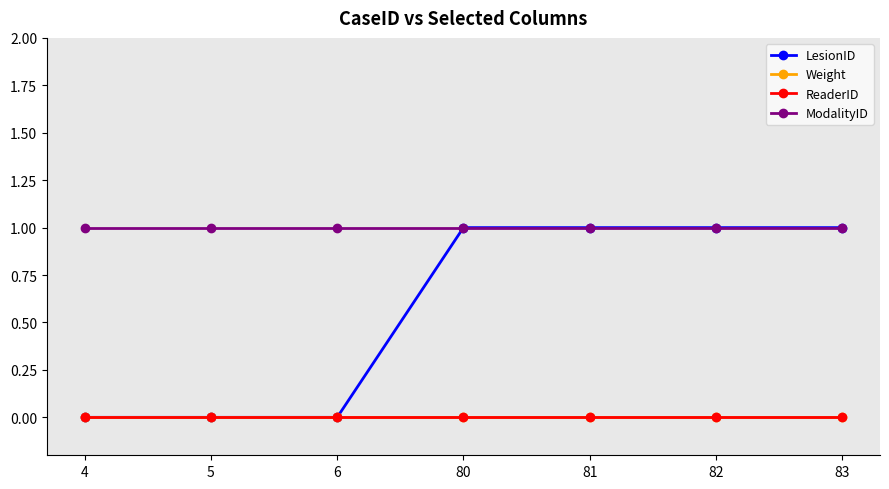

True or false: ReaderID and ModalityID intersect in this chart.

False